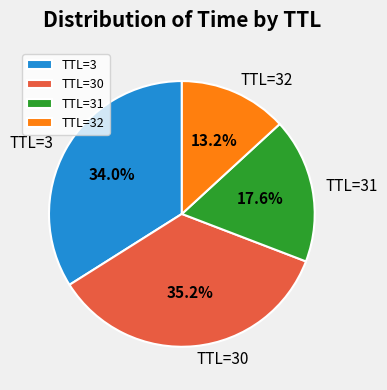

Which has a higher value, TTL=31 or TTL=3?

TTL=3